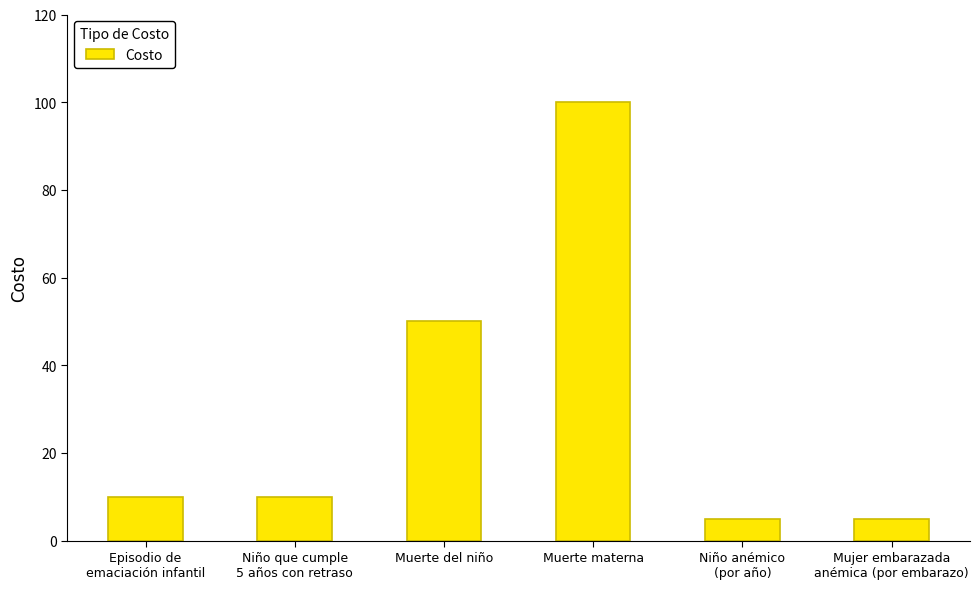

Reading left to right, transcribe all the data shown in this chart.

Episodio de
emaciación infantil=10	Niño que cumple
5 años con retraso=10	Muerte del niño=50	Muerte materna=100	Niño anémico
(por año)=5	Mujer embarazada
anémica (por embarazo)=5